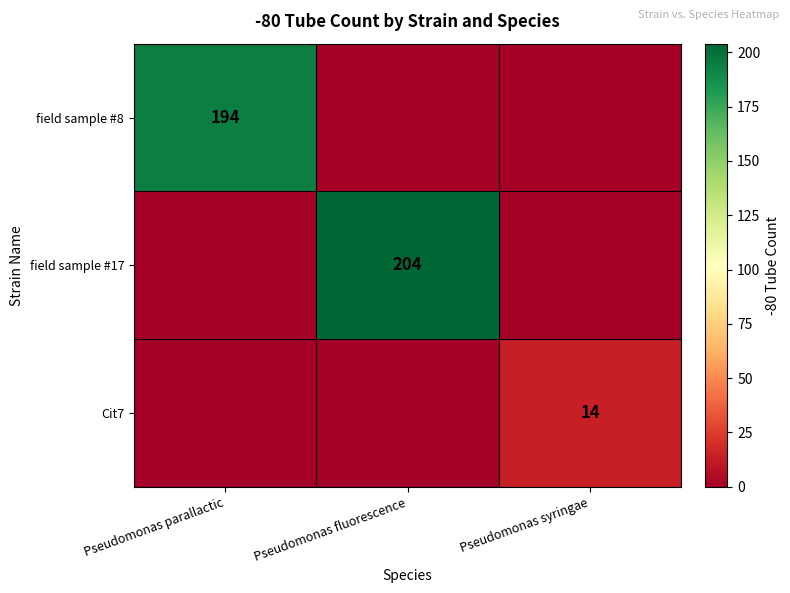

How many Cit7 values are between 0 and 14?

3